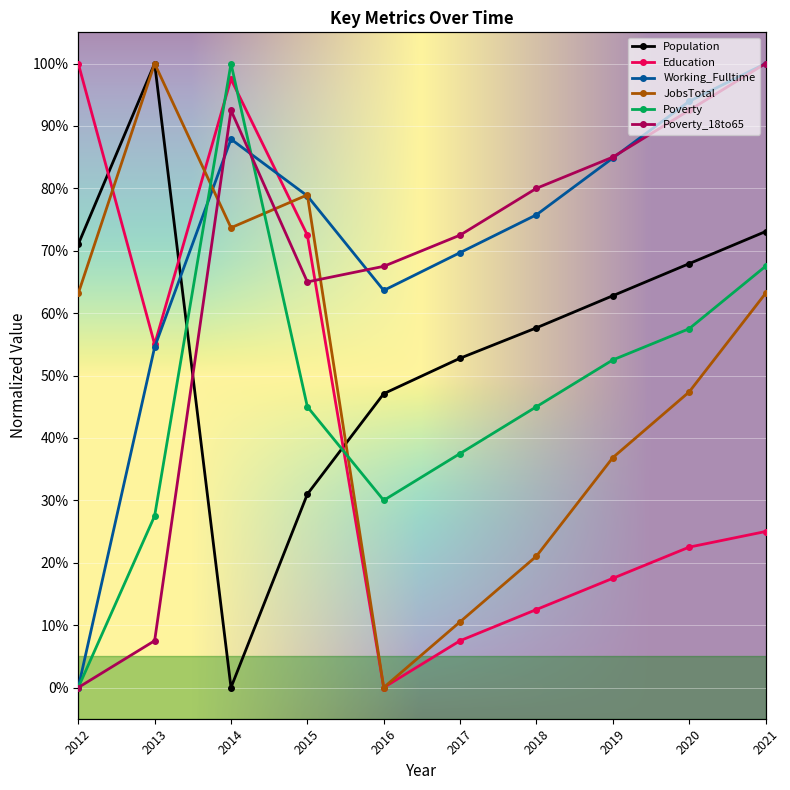

The Poverty_18to65 series shows 0.1 at 2013. True or false?

True